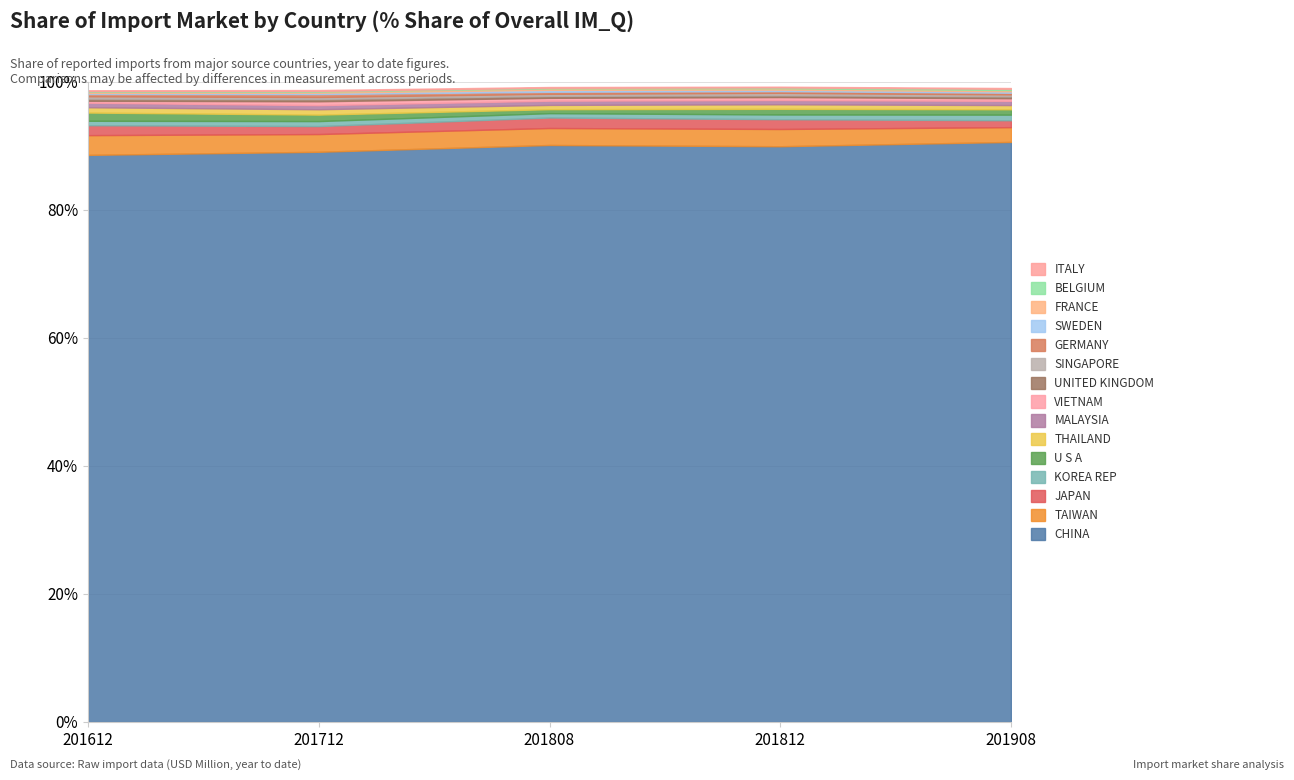

What is the difference between the 201812_% Share values at TAIWAN and CHINA?

87.3